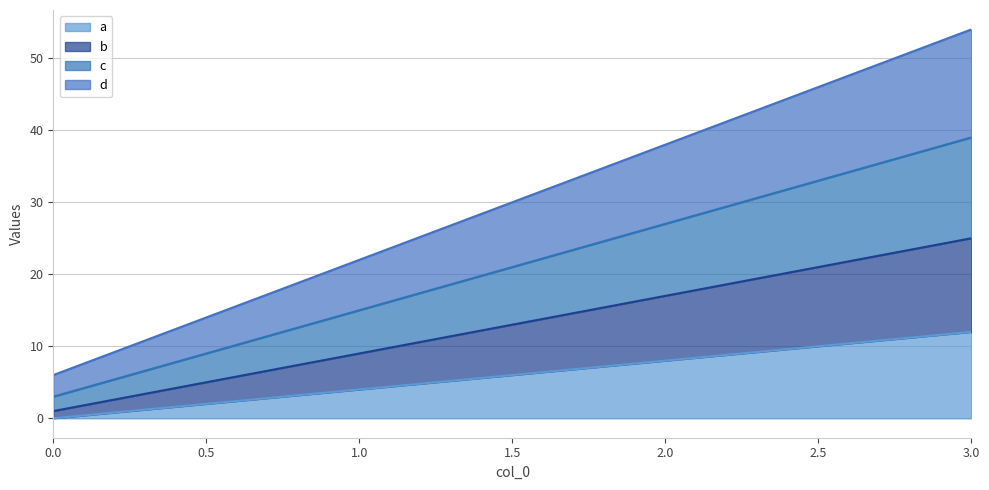

Reading left to right, extract all data points from this chart.

a: 0	4	8	12
b: 1	9	17	25
c: 3	15	27	39
d: 6	22	38	54